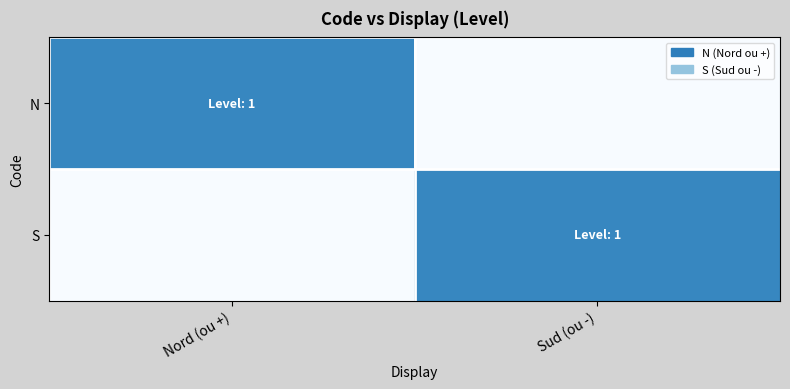

How many data points does each series have?

2